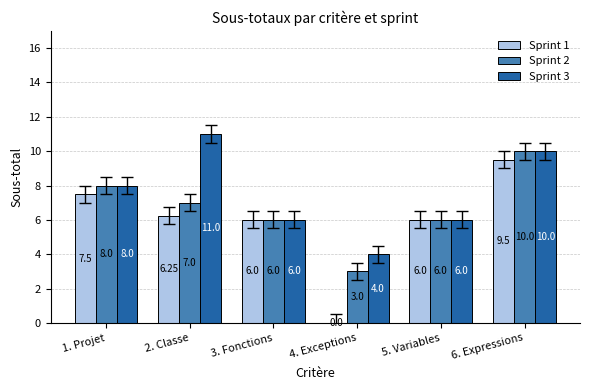

What are all the series names shown in the legend?

Sprint 1, Sprint 2, Sprint 3